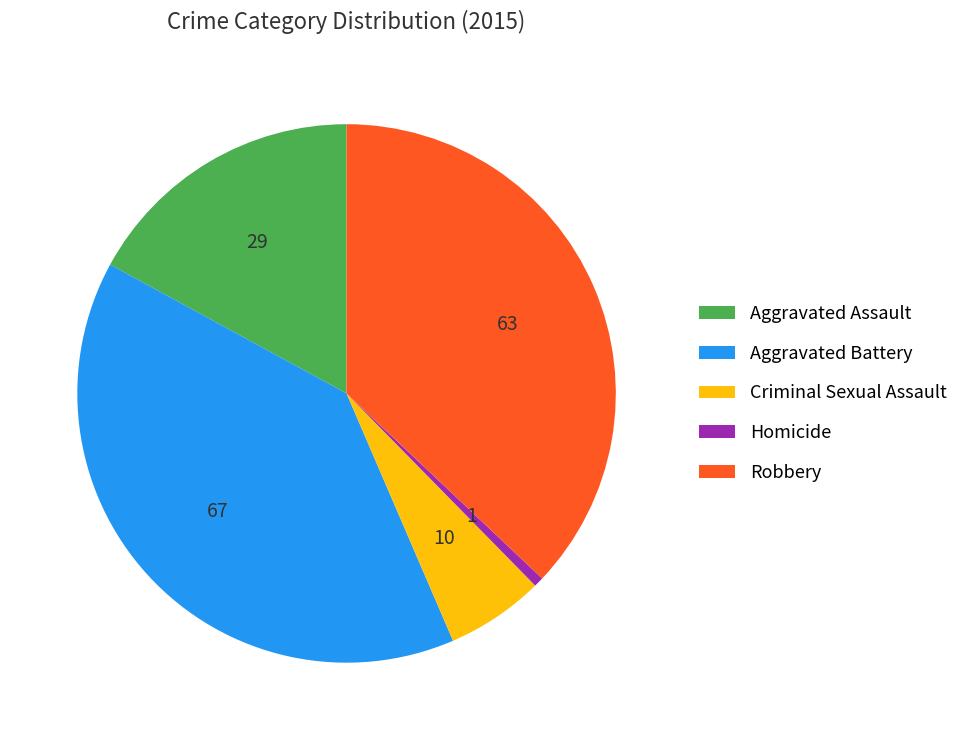

True or false: Criminal Sexual Assault accounts for 1% of the total.

False